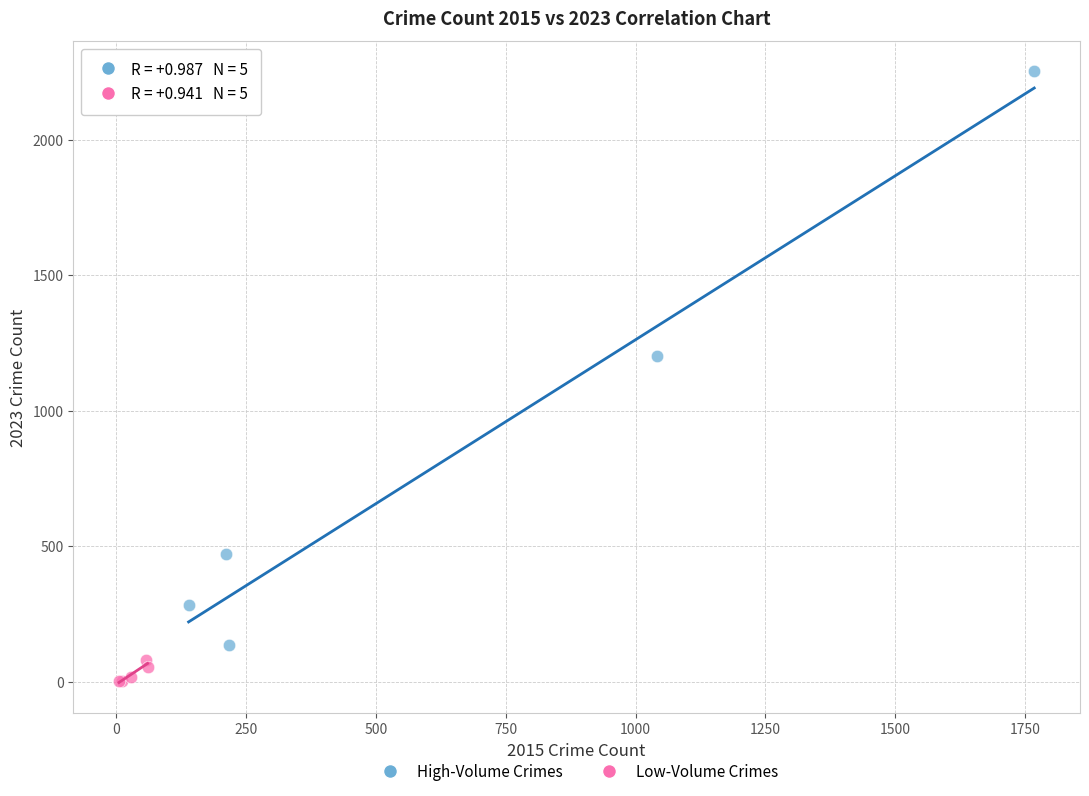

Which series has the widest spread of Y values?

High-Volume Crimes